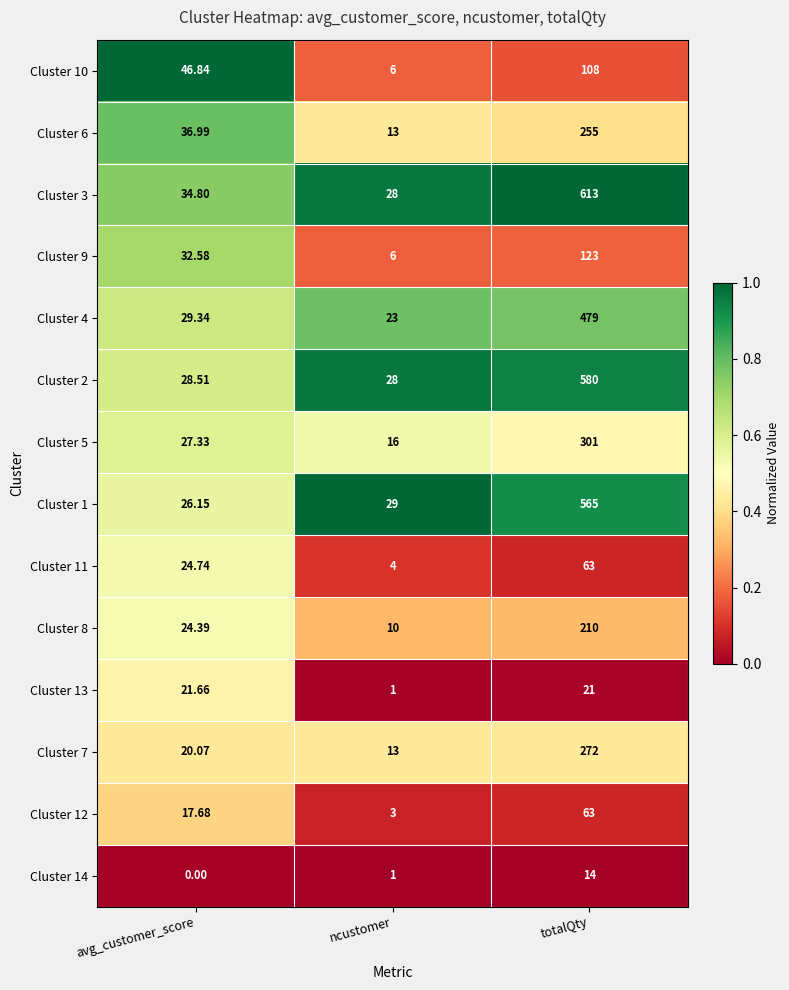

At which label is Cluster 5 closest to 158?

avg_customer_score